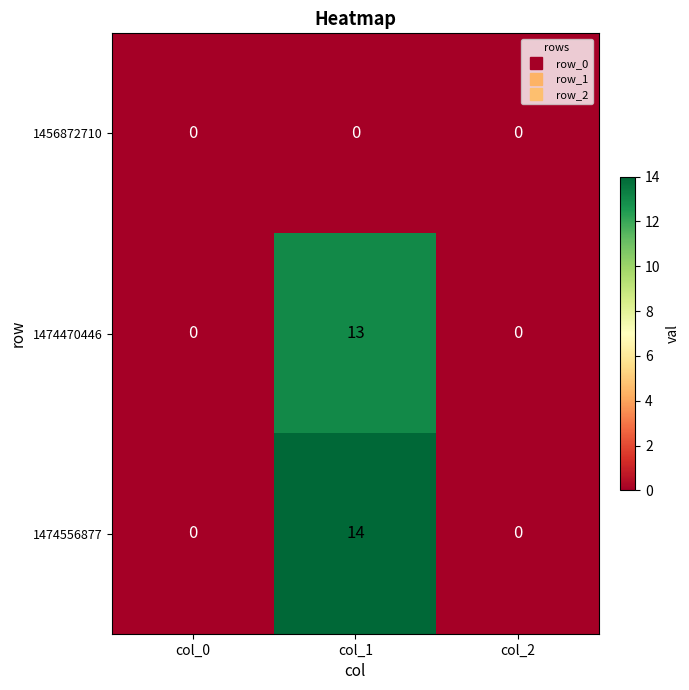

Reading right to left, transcribe all the data shown in this chart.

1456872710: col_2=0	col_1=0	col_0=0
1474470446: col_2=0	col_1=13	col_0=0
1474556877: col_2=0	col_1=14	col_0=0